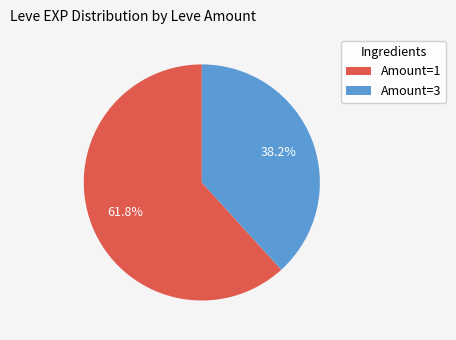

What is the smallest slice in the pie chart?

Amount=3